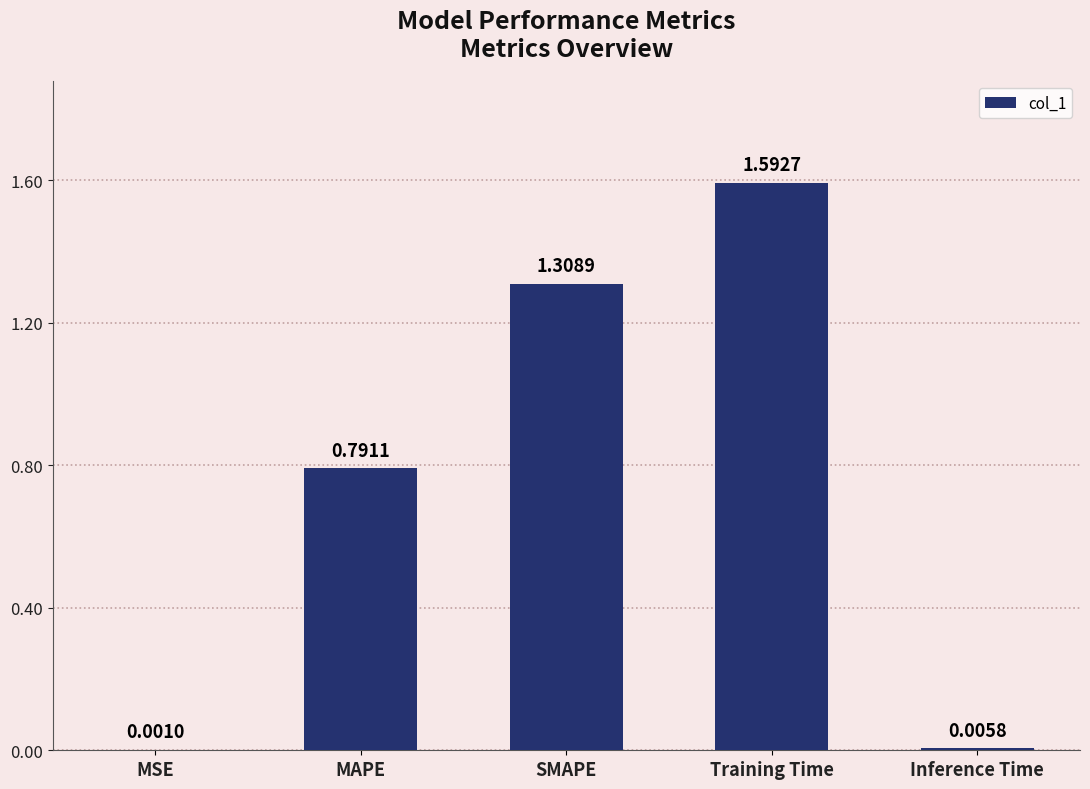

Where is the data nearest to the value 0?

MSE